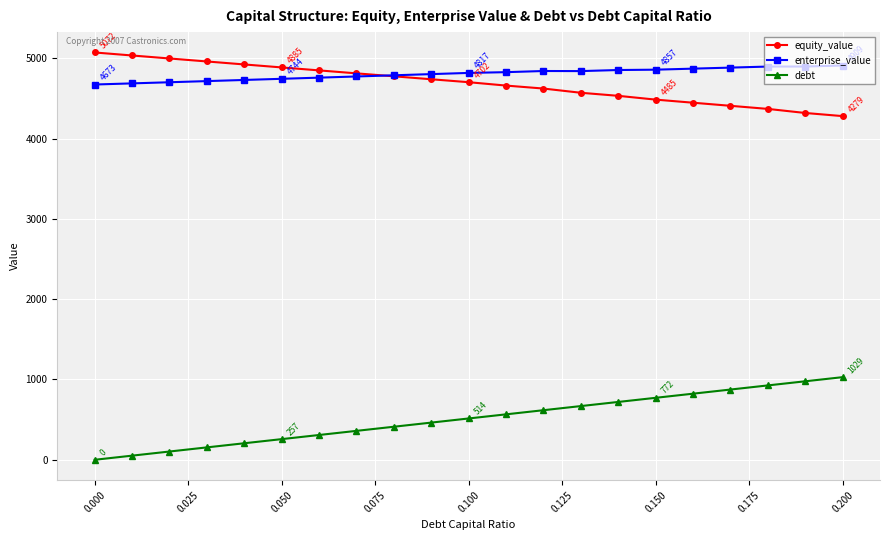

Which series has the widest spread of values?

debt